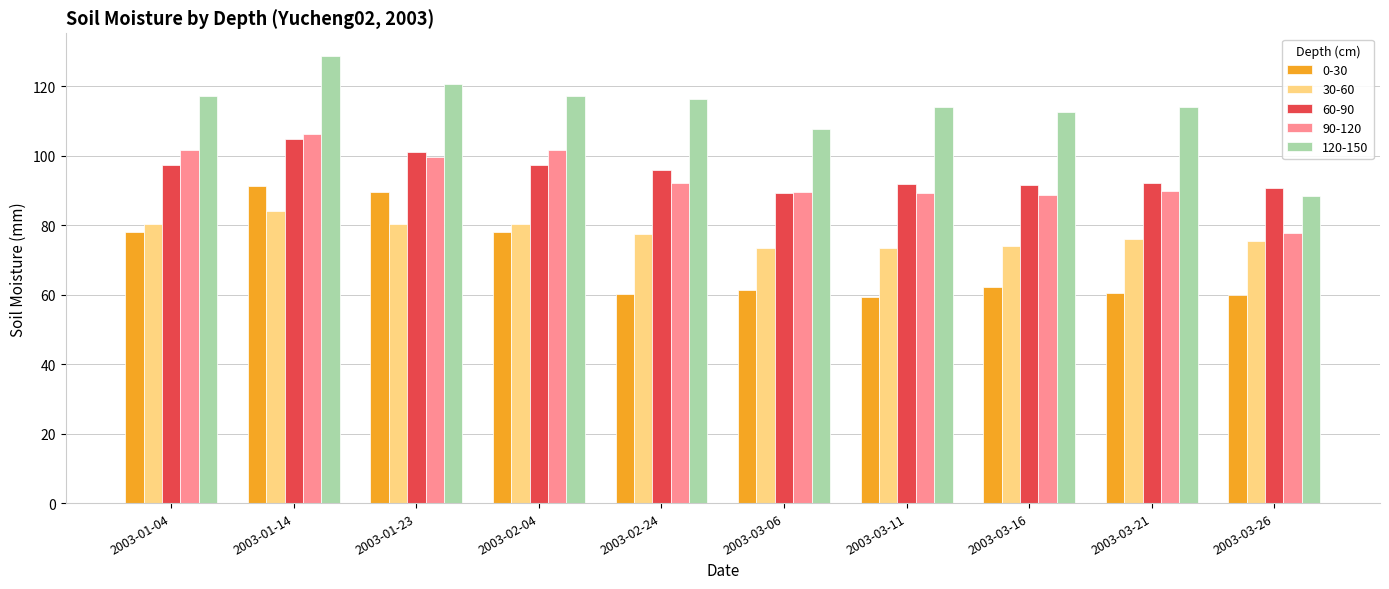

What is the difference between the maximum and minimum values in the 120-150 series?

40.3